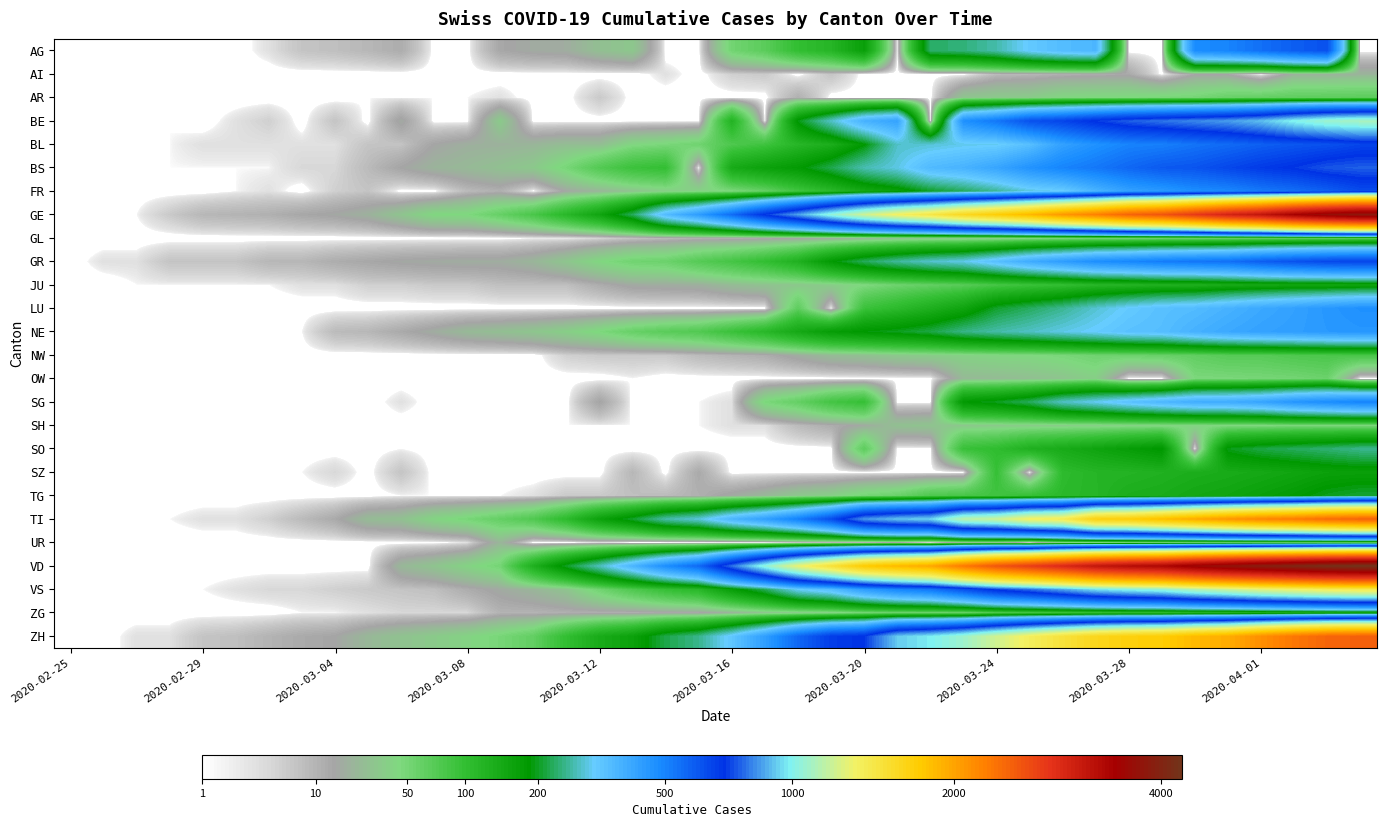

Count the number of data series in this chart.

26